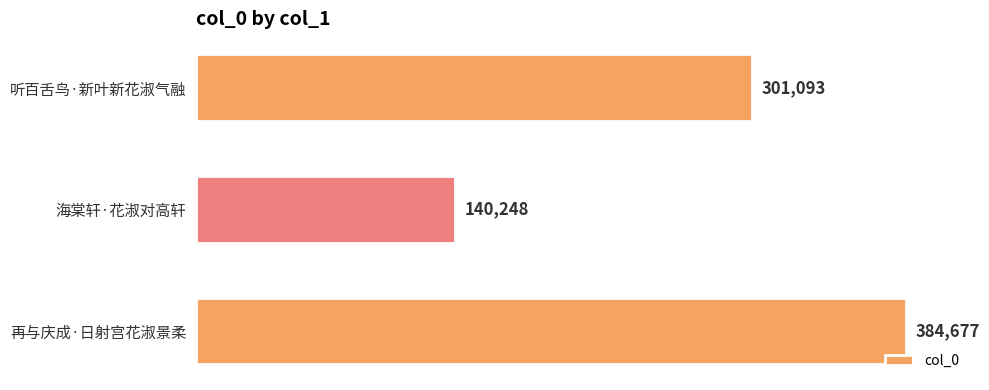

Rank the categories by value from highest to lowest.

再与庆成·日射宫花淑景柔, 听百舌鸟·新叶新花淑气融, 海棠轩·花淑对高轩